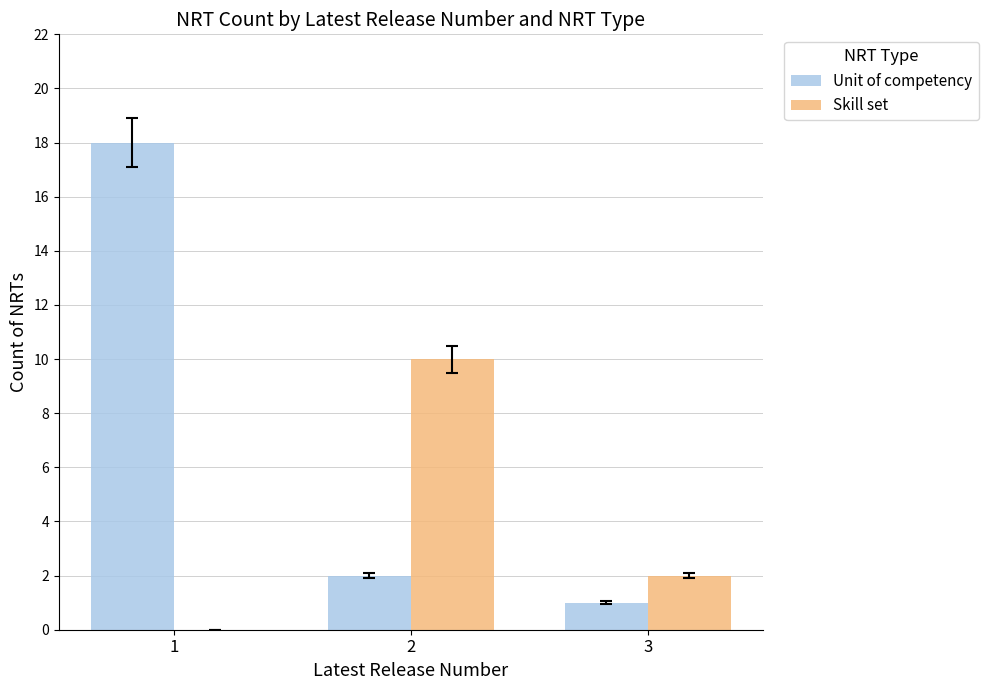

Between 1 and 3, which series saw the biggest shift?

Unit of competency